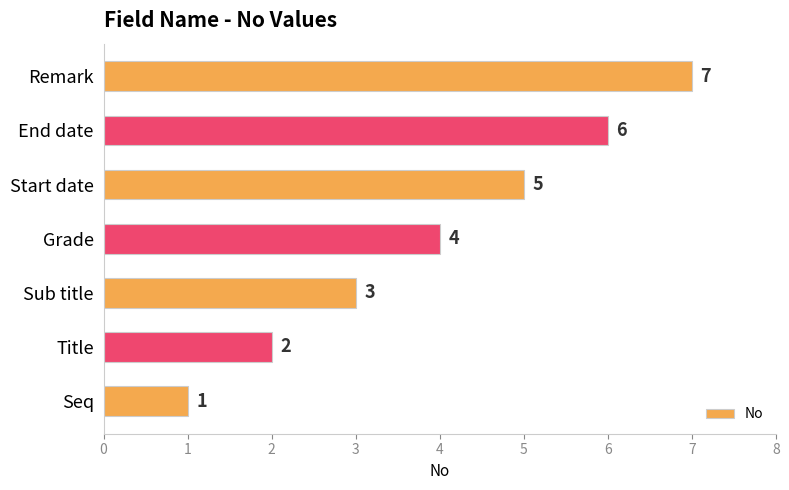

Is it true that the value at Start date is 3?

False